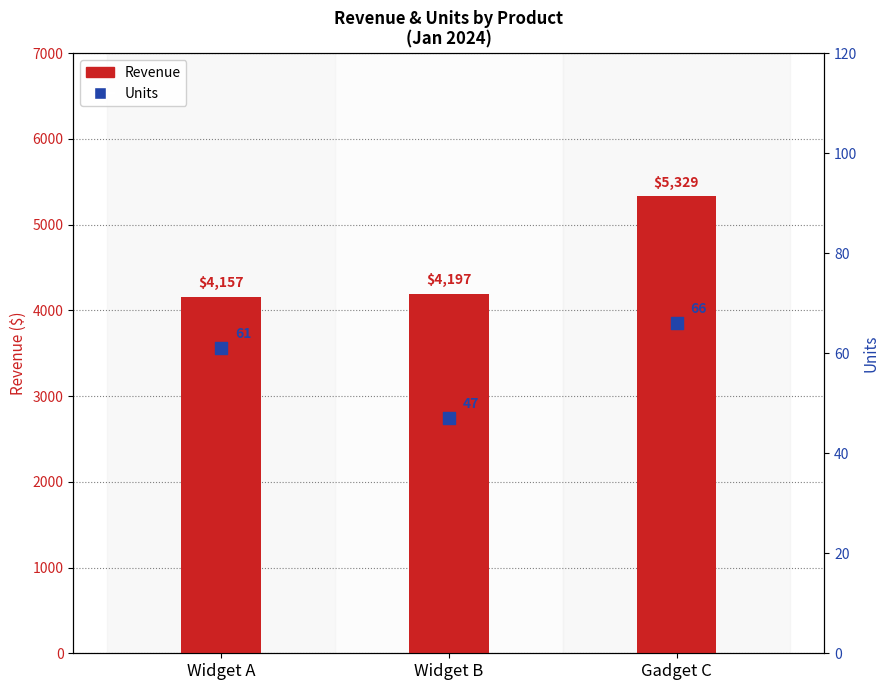

What is the total value across all series at Widget B?

4243.6